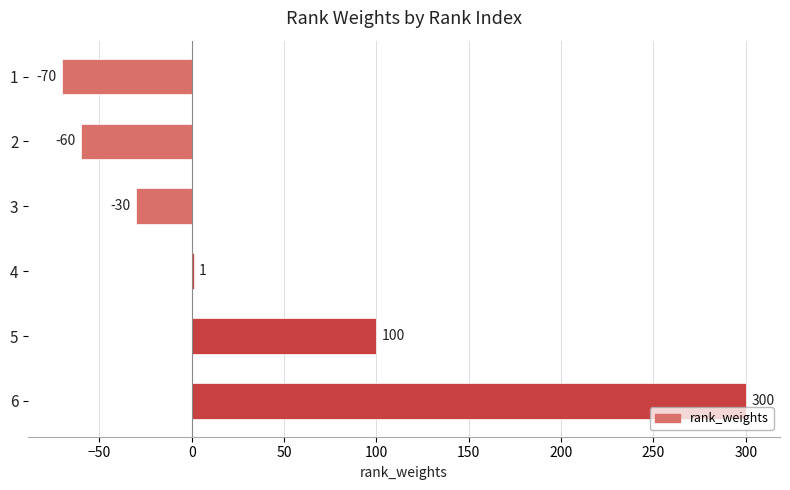

What is the maximum value shown in the chart?

300